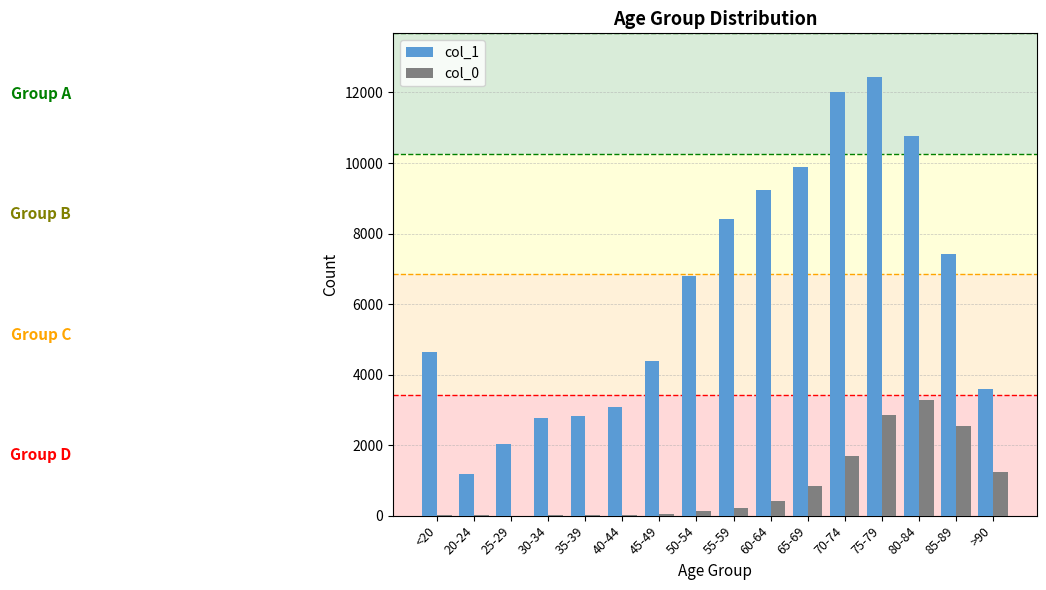

True or false: col_1 has a value of 6803 at 50-54.

True